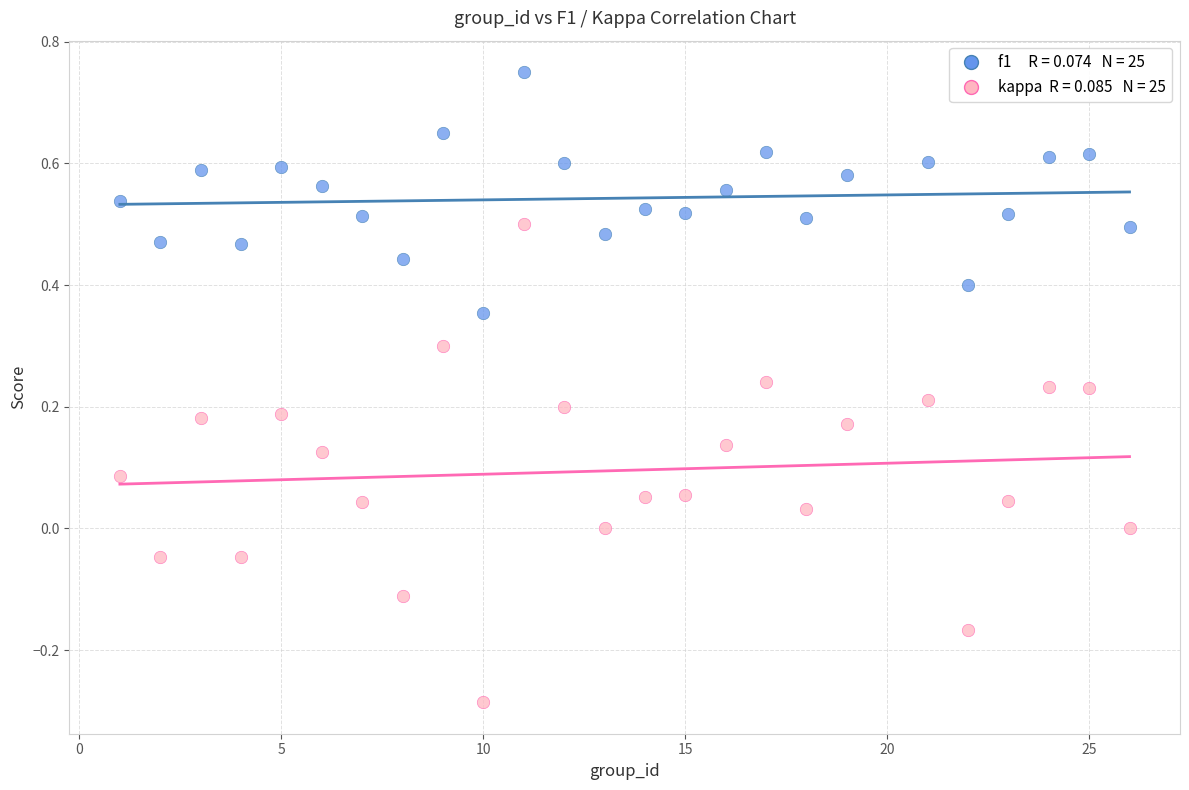

Across all data points, what is the range of Y values (max minus min)?

1.0